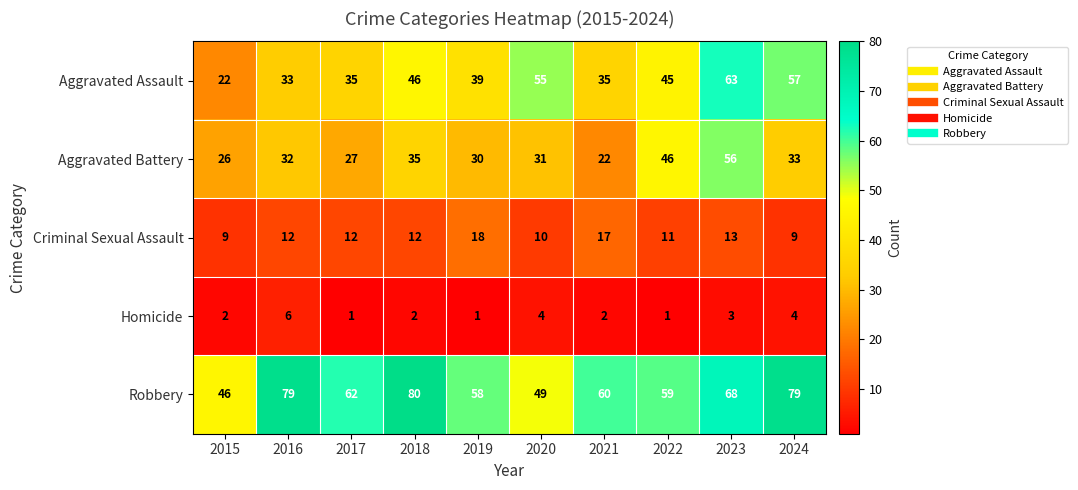

Is it true that Criminal Sexual Assault equals 17 at 2021?

True